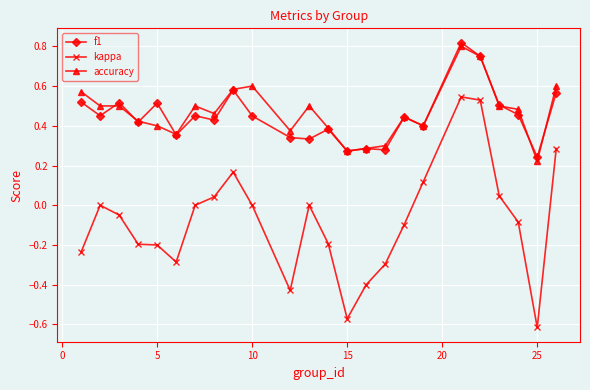

True or false: accuracy has more than 0 interior local peaks.

True